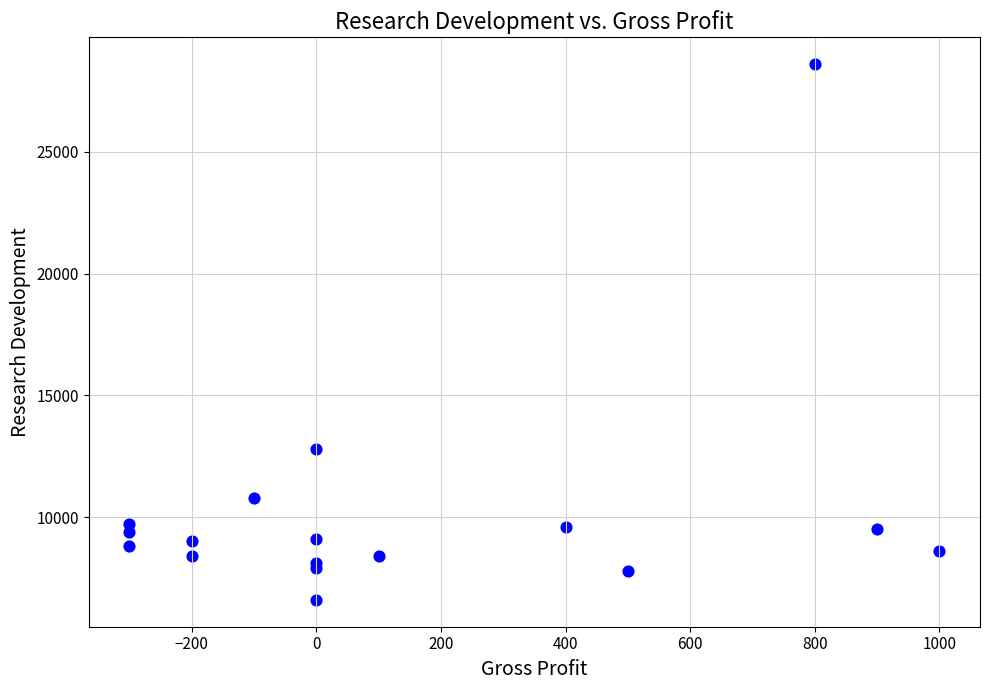

What Y value in the scatter plot is closest to 17600?

12800